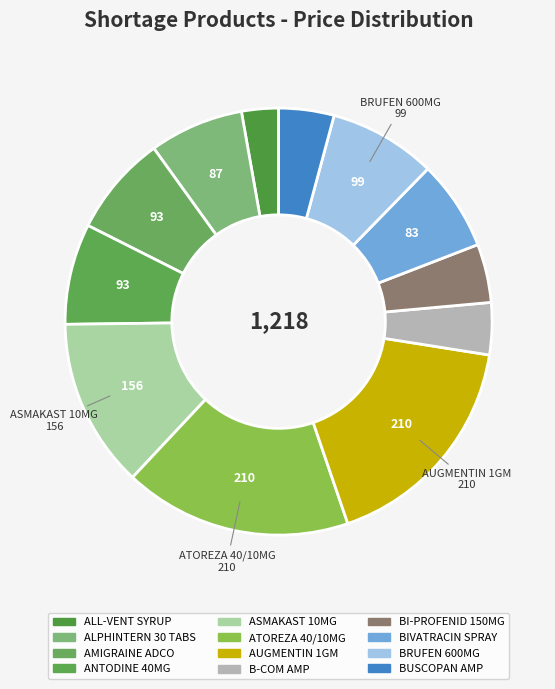

Is it true that ANTODINE 40MG is 8% of the pie?

True